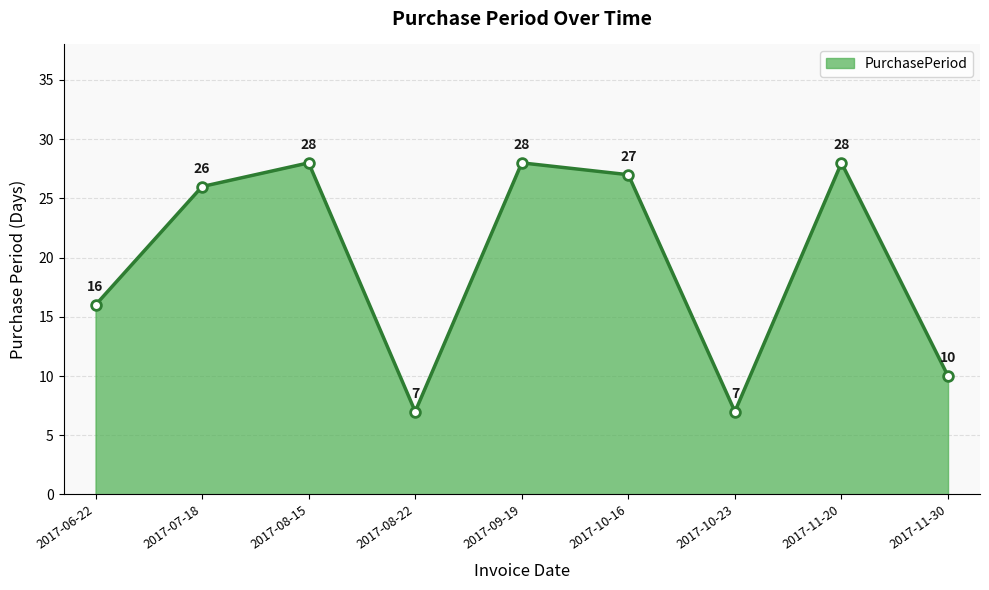

What is the label of the 4th point from the left?

2017-08-22